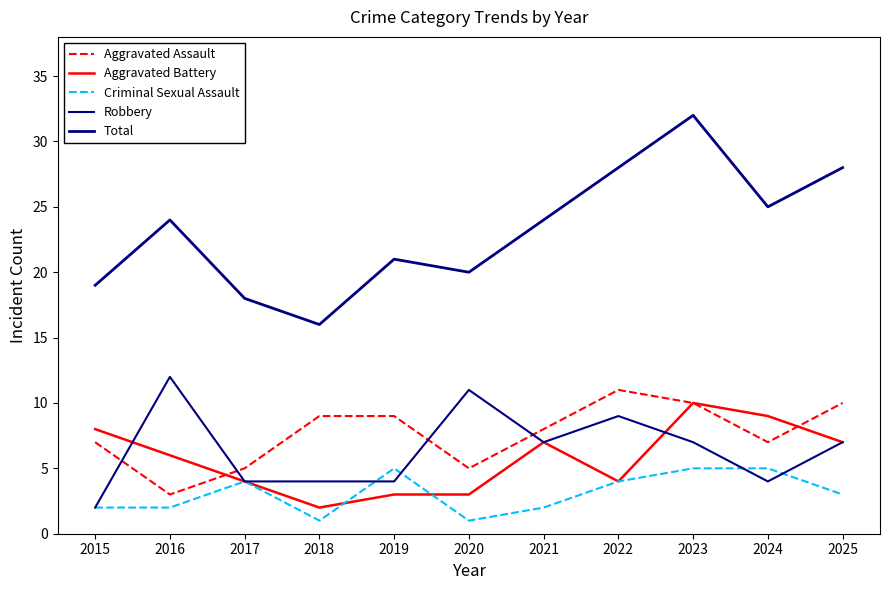

Which has a higher value, 2019 or 2016?

2019